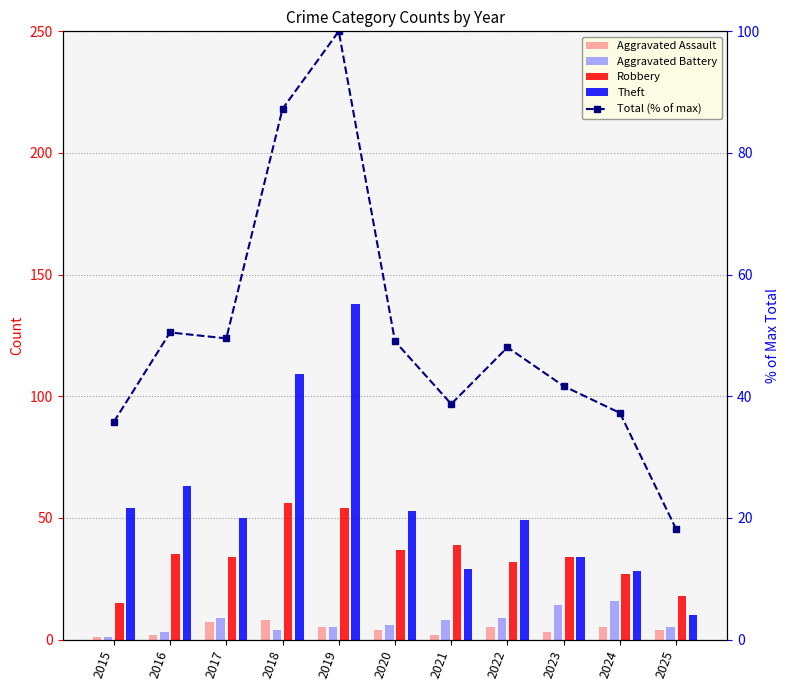

Is it true that Theft equals 36.1 at 2018?

False